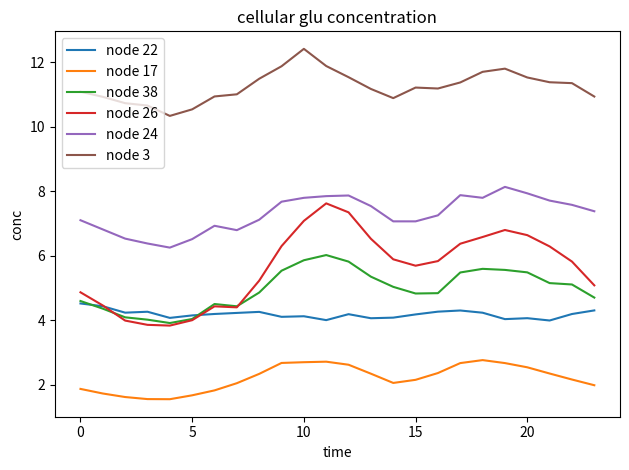

Rank the series by their maximum value, from highest to lowest.

node 3, node 24, node 26, node 38, node 22, node 17